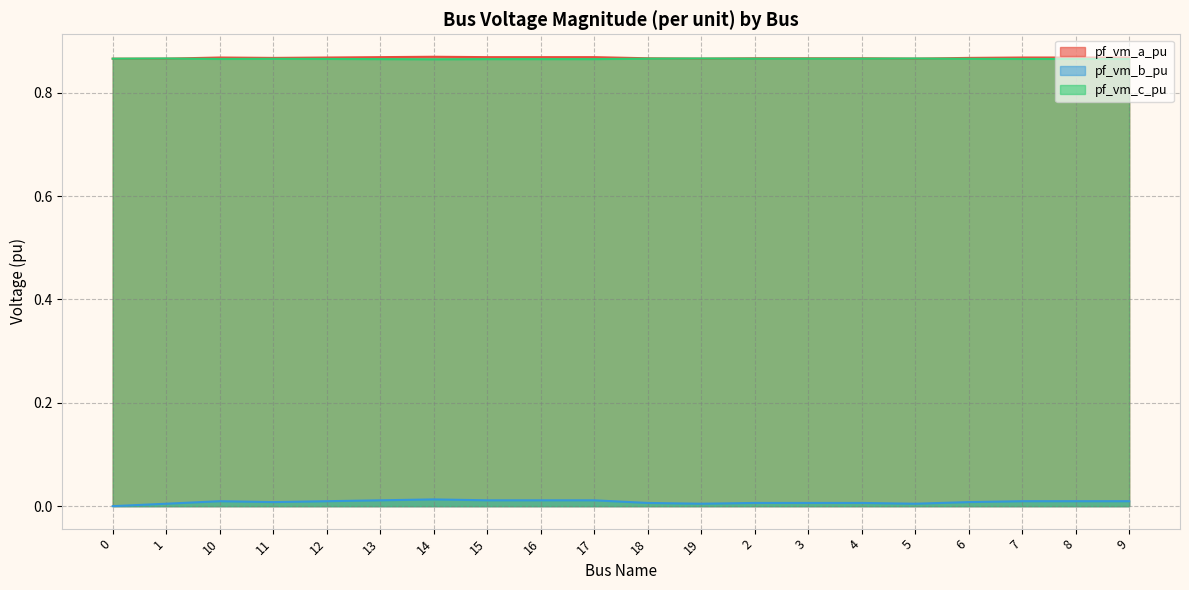

At 13, list the series in order from largest to smallest.

pf_vm_a_pu, pf_vm_c_pu, pf_vm_b_pu